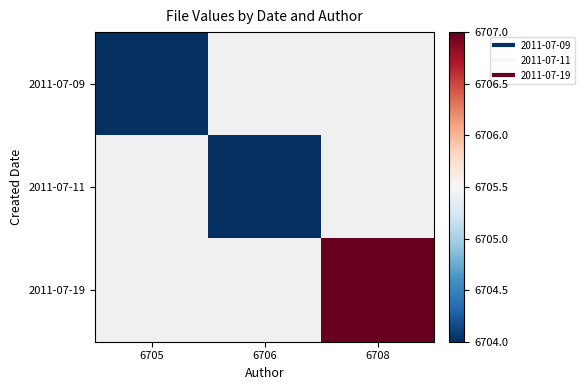

Is it true that 2011-07-19 equals 4544.7 at 6708?

False